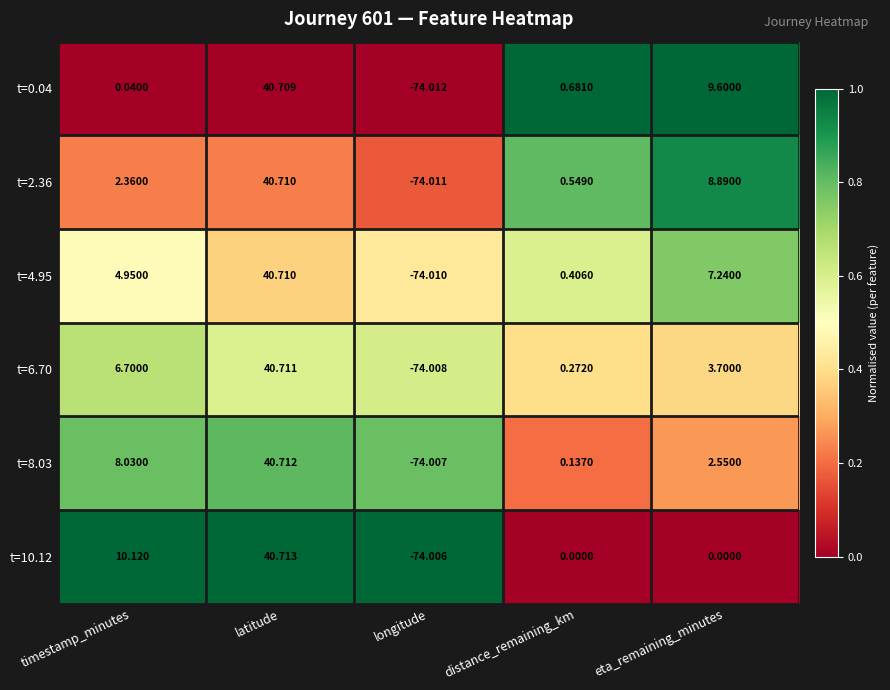

Which category has the highest value in the t=6.70 series?

latitude